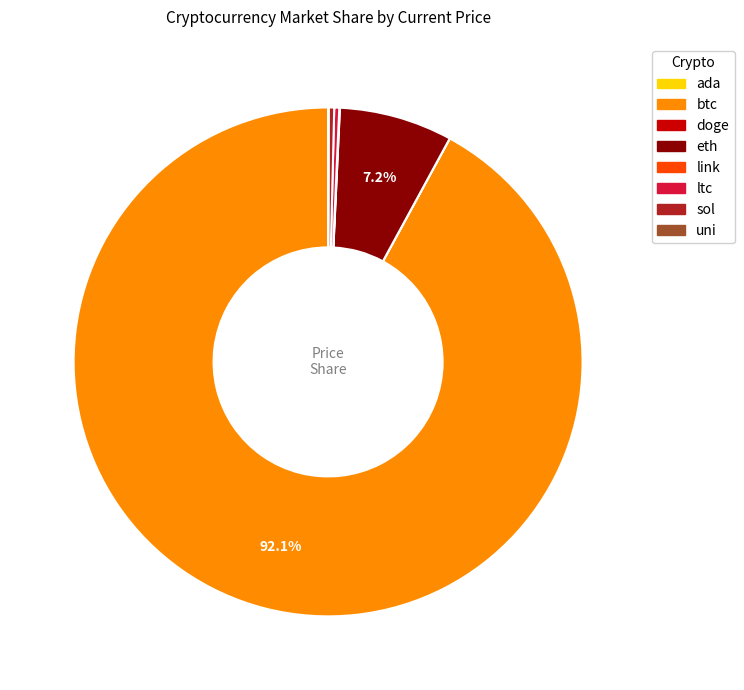

Which slice is the largest?

btc